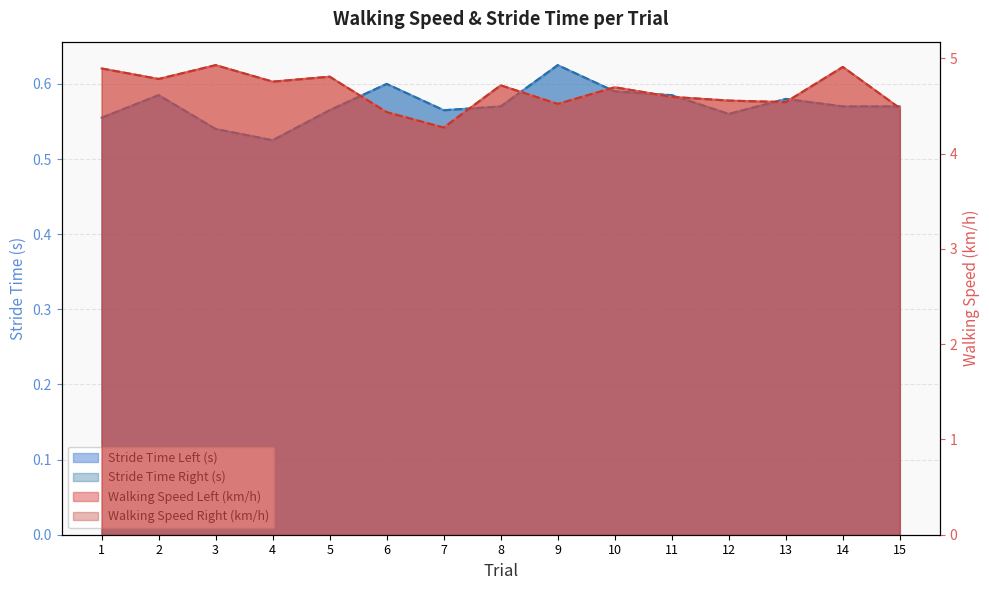

What is the smallest value displayed?

0.5